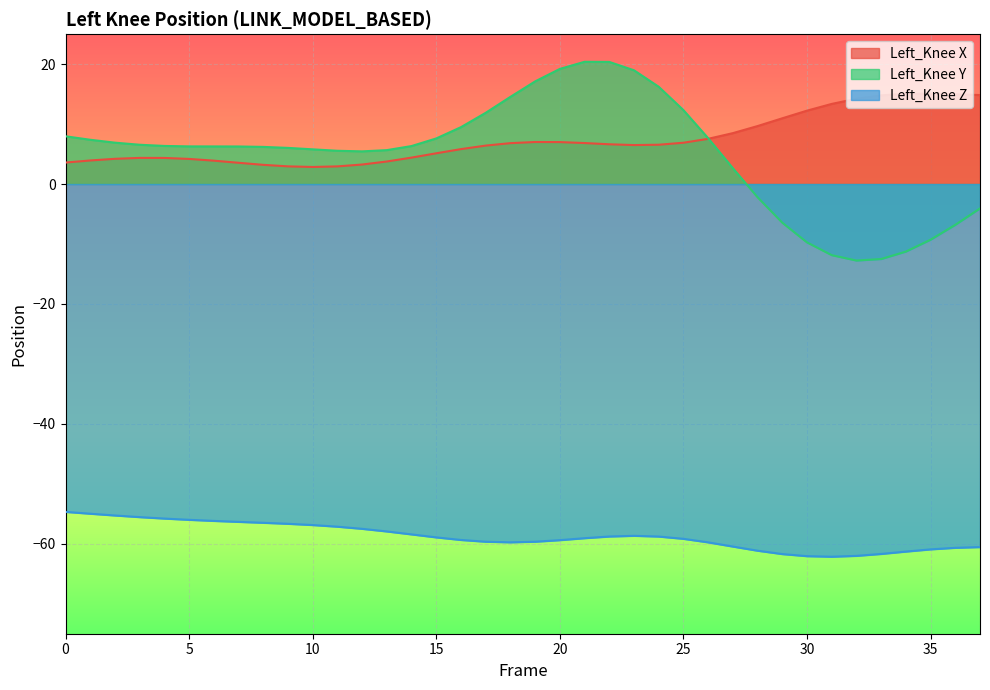

Which series has the largest range (max minus min)?

Left_Knee Y